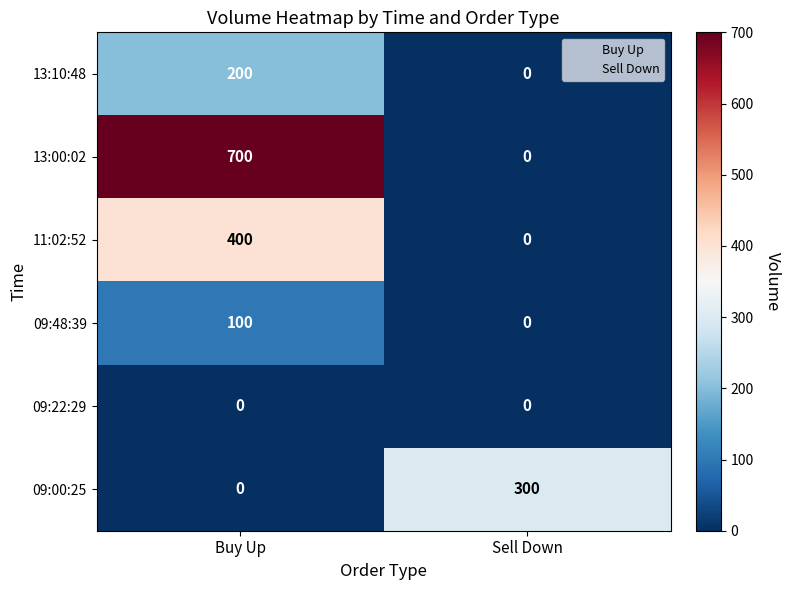

The value of 11:02:52 at Sell Down is 178. True or false?

False